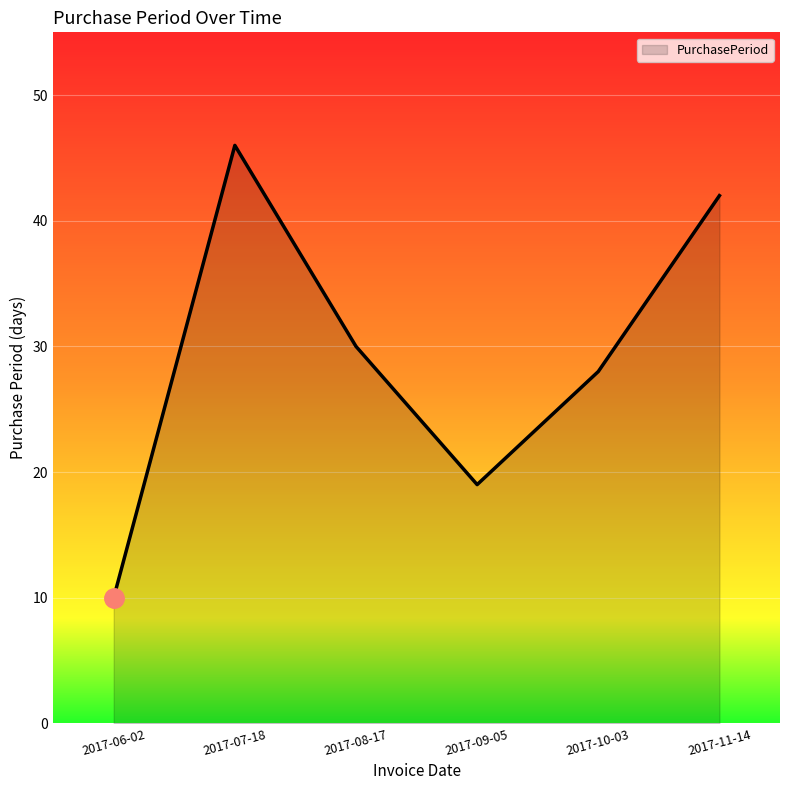

How many interior local peaks (higher than both neighbors) does the data have?

1